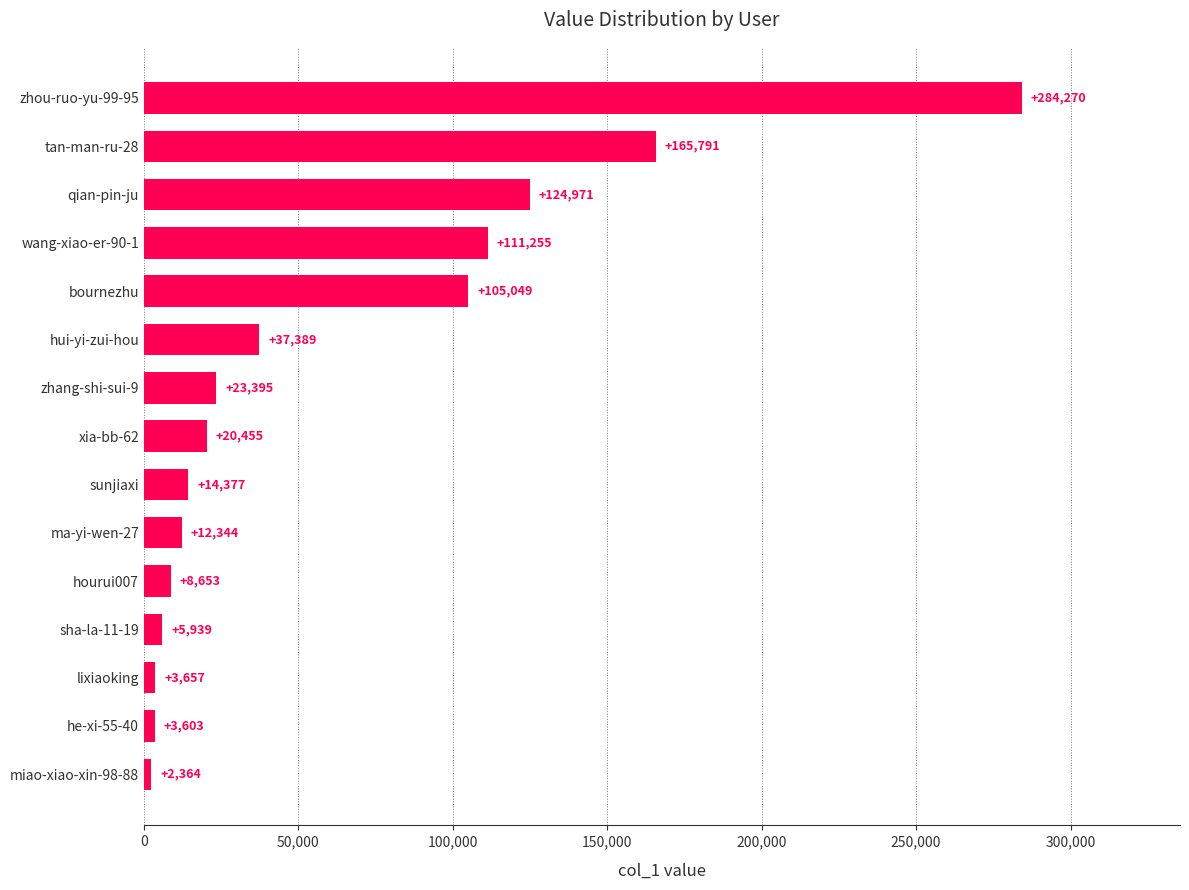

What is the average value?

61567